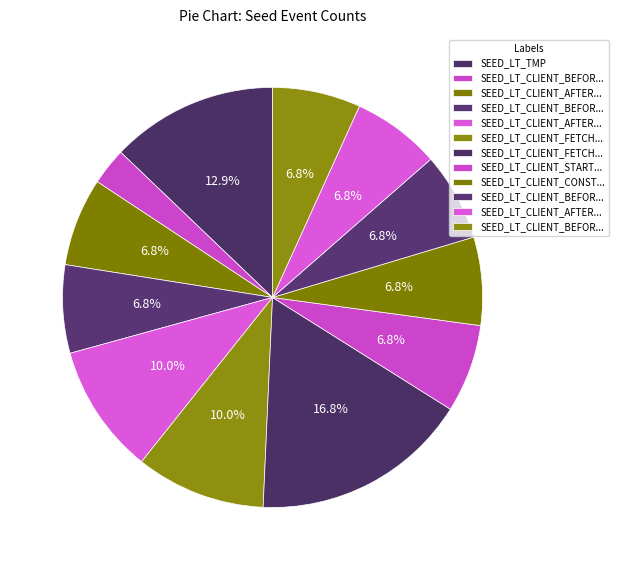

Rank the categories by value from lowest to highest.

SEED_LT_CLIENT_BEFORE_TCP_CONNECT, SEED_LT_CLIENT_AFTER_TCP_CONNECT, SEED_LT_CLIENT_BEFORE_TLS_CONNECT, SEED_LT_CLIENT_START_CLIENT_HELLO, SEED_LT_CLIENT_CONSTRUCT_CLIENT_HELLO, SEED_LT_CLIENT_BEFORE_SEND_CLIENT_HELLO, SEED_LT_CLIENT_AFTER_SEND_CLIENT_HELLO, SEED_LT_CLIENT_BEFORE_POST_CLIENT_HELLO, SEED_LT_CLIENT_AFTER_TLS_CONNECT, SEED_LT_CLIENT_FETCH_HTML_START, SEED_LT_TMP, SEED_LT_CLIENT_FETCH_HTML_END